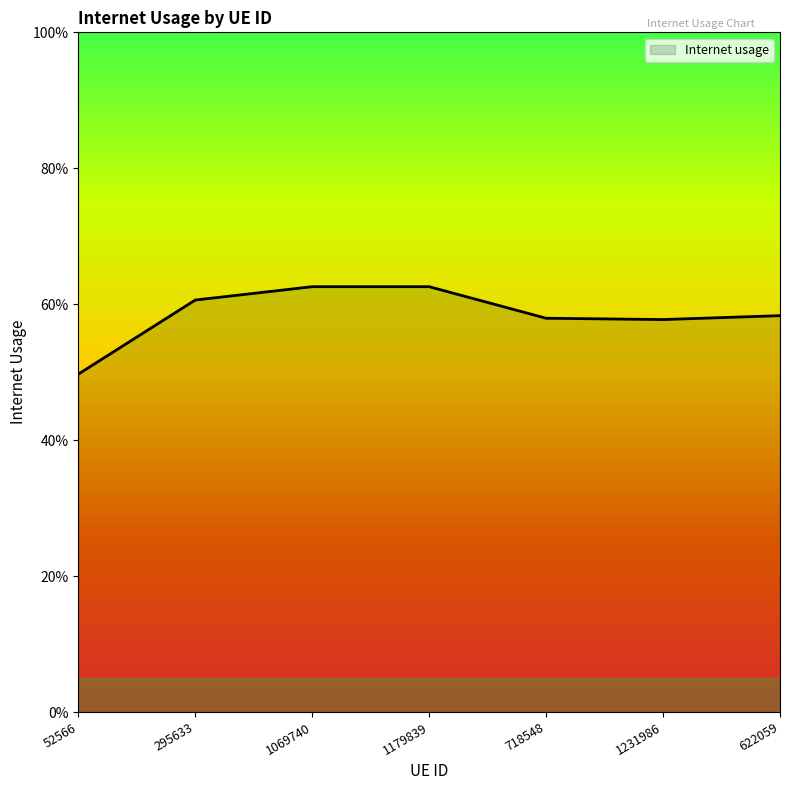

What is the approximate value at 718548?

0.6